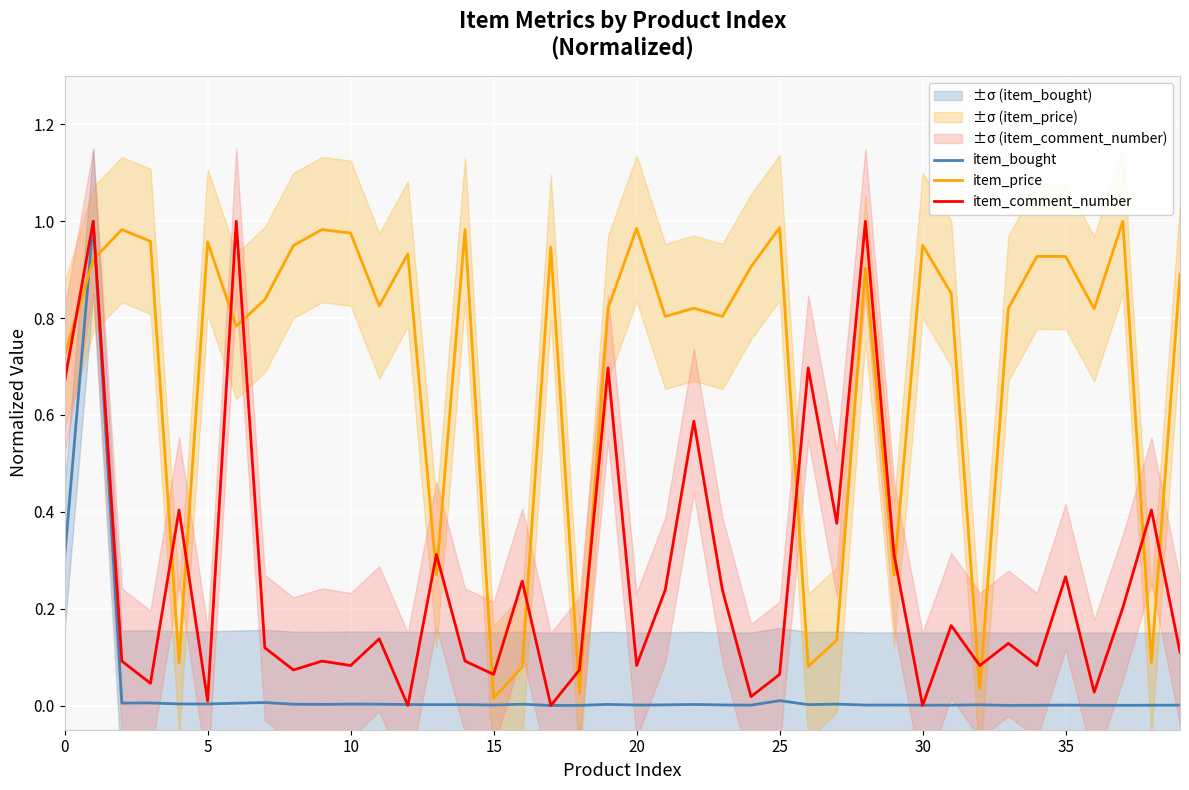

The value of item_price at 8 is 0.9. True or false?

True